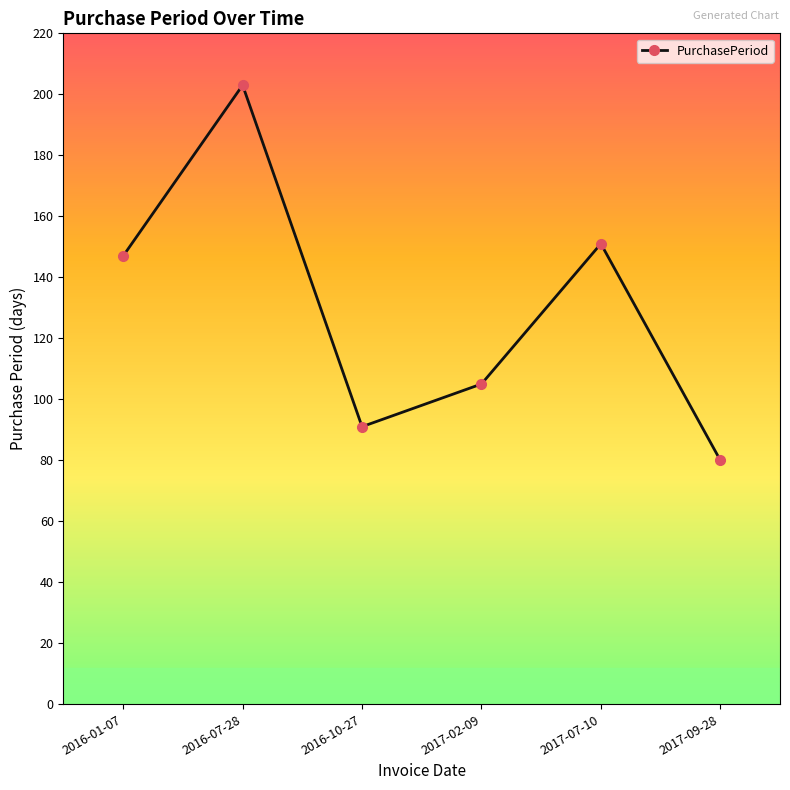

List the labels in order of value, largest first.

2016-07-28, 2017-07-10, 2016-01-07, 2017-02-09, 2016-10-27, 2017-09-28